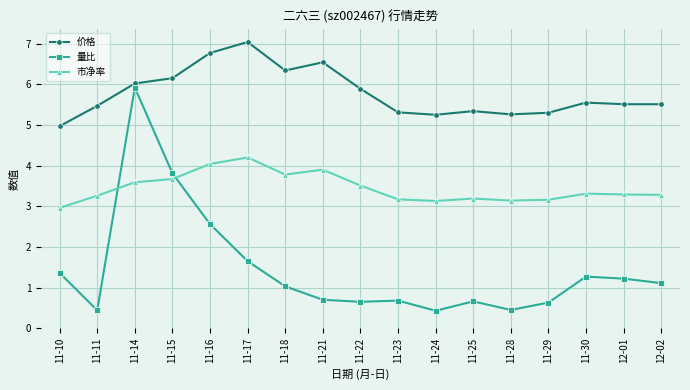

How many lines are shown in the chart?

3